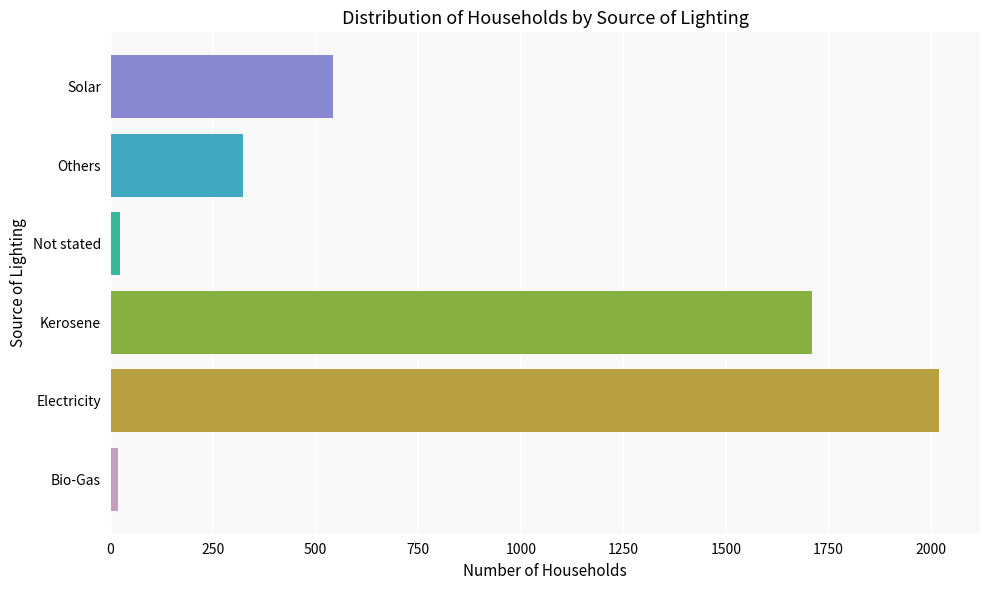

Does the chart contain any negative values?

No